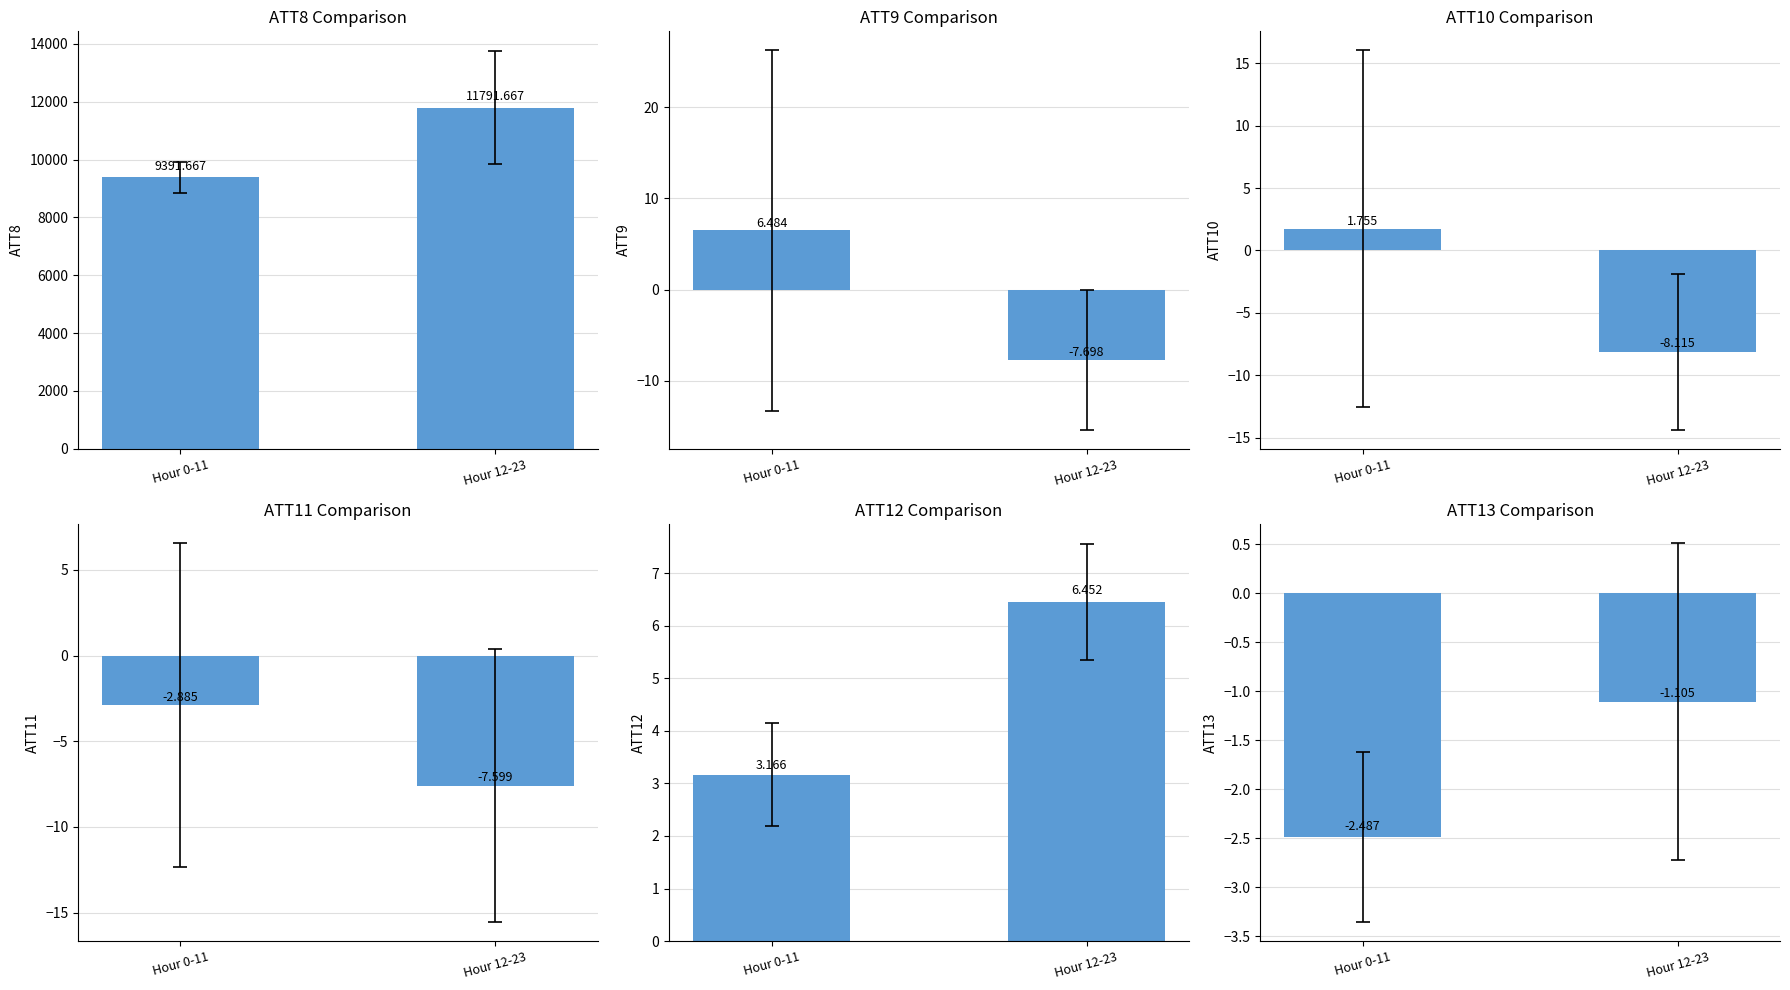

What is the minimum value shown in the chart?

-8.1